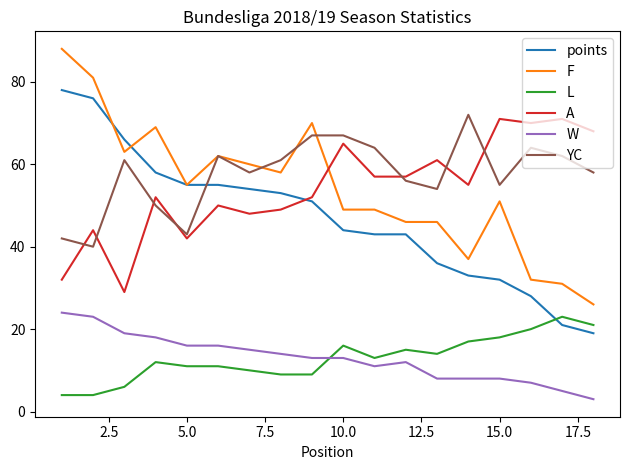

True or false: W and points intersect in this chart.

False